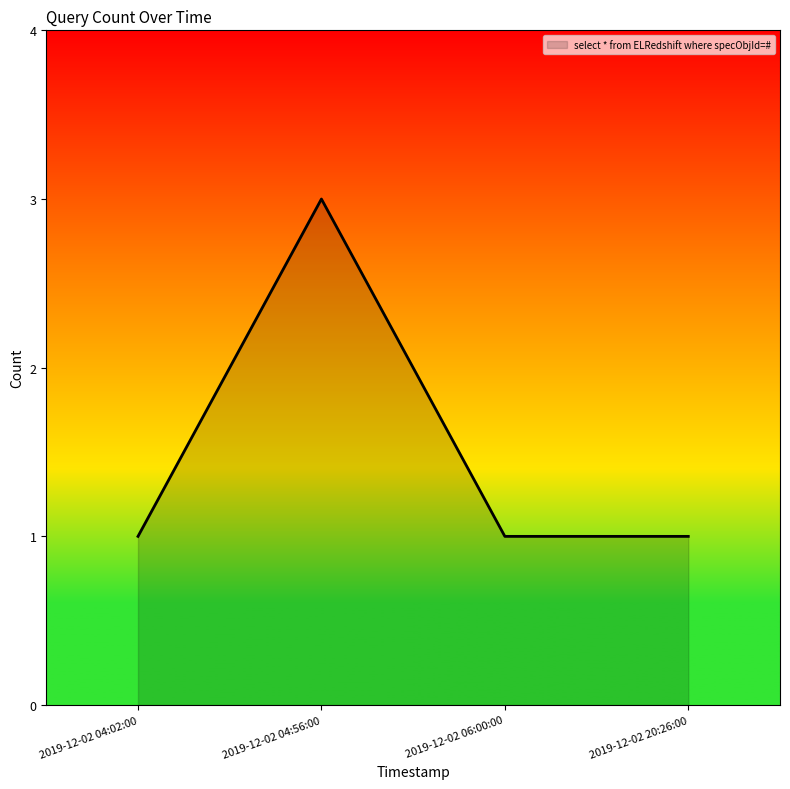

Is it true that the value at 2019-12-02 20:26:00 is 1?

True